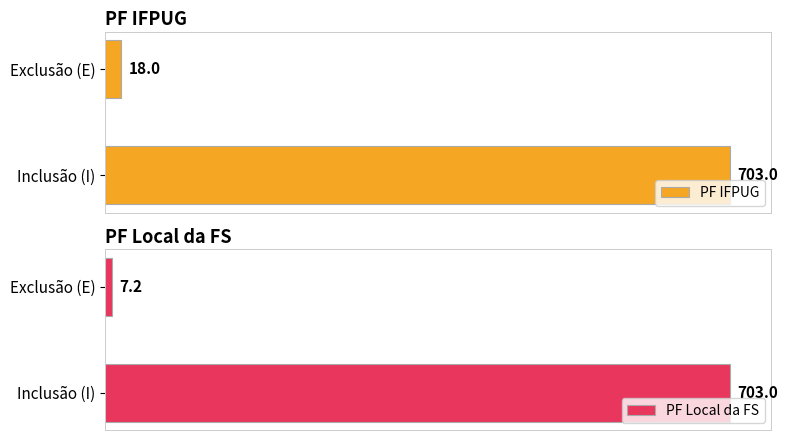

What are all the series names shown in the legend?

PF IFPUG, PF Local da FS